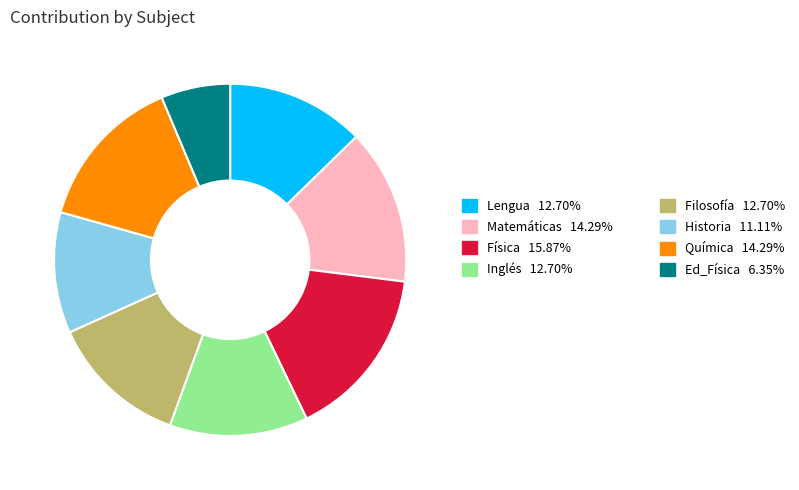

Is there any slice that represents more than half of the pie?

No